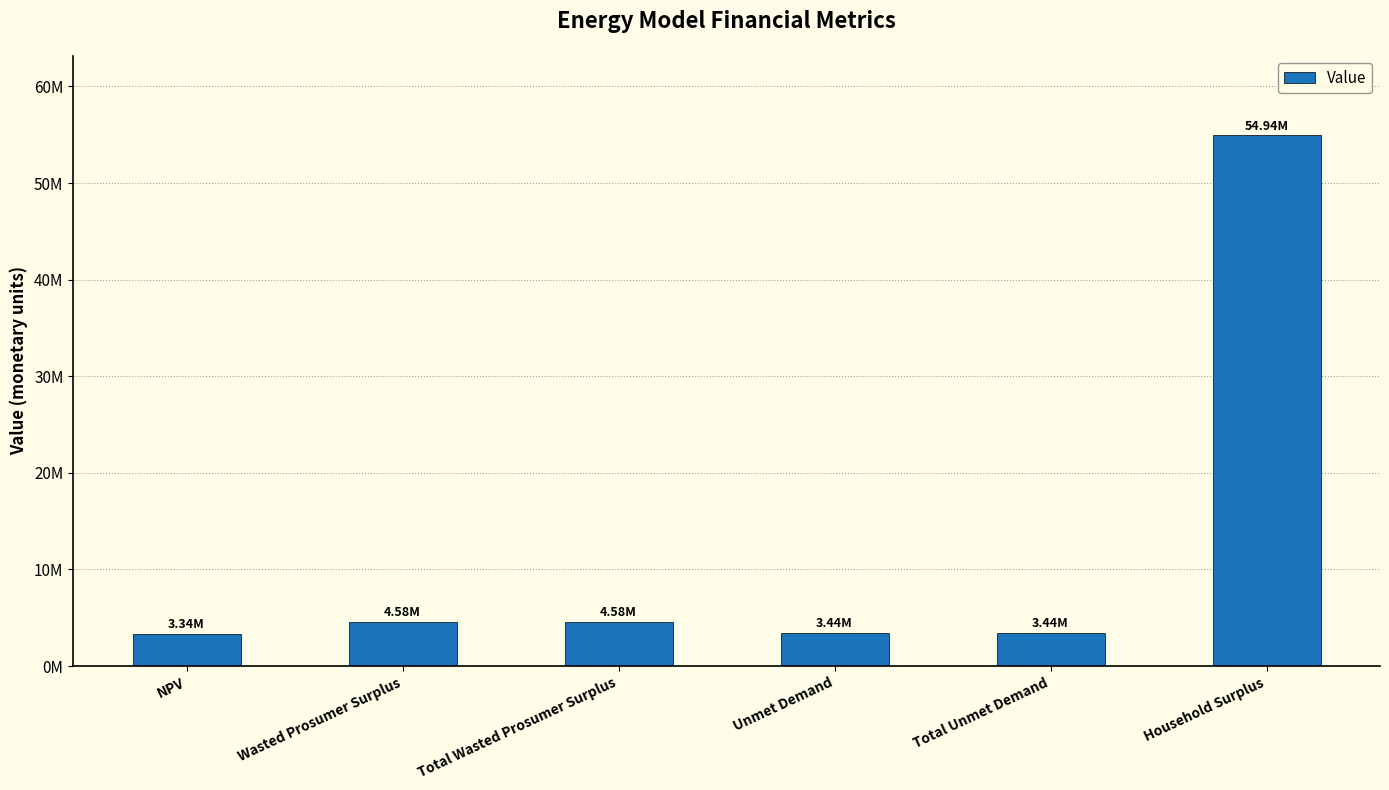

What position from the right is Wasted Prosumer Surplus?

5